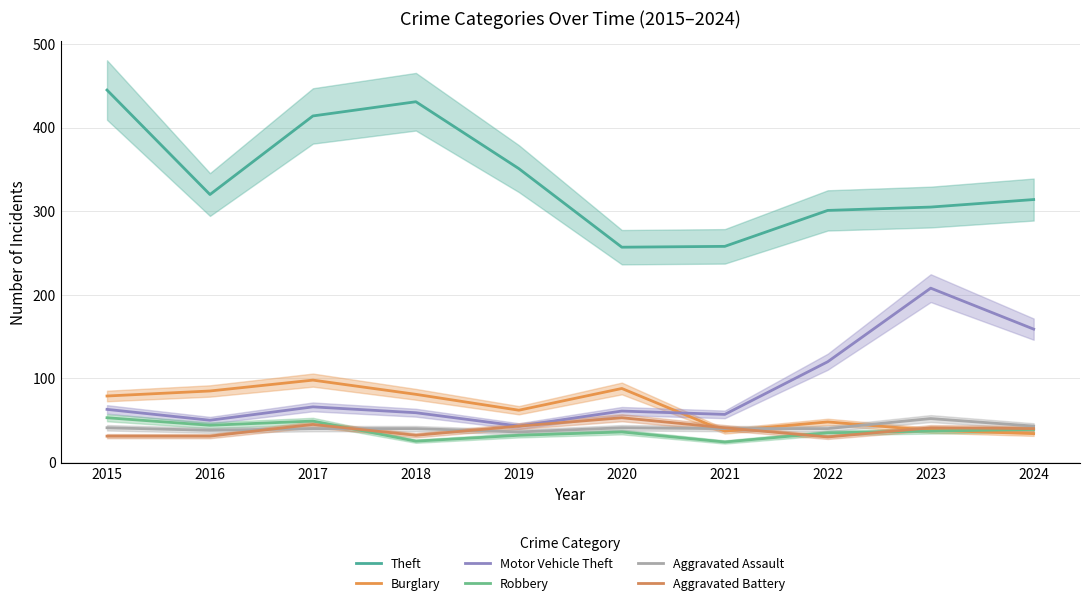

Which category has the highest value across all series?

2015